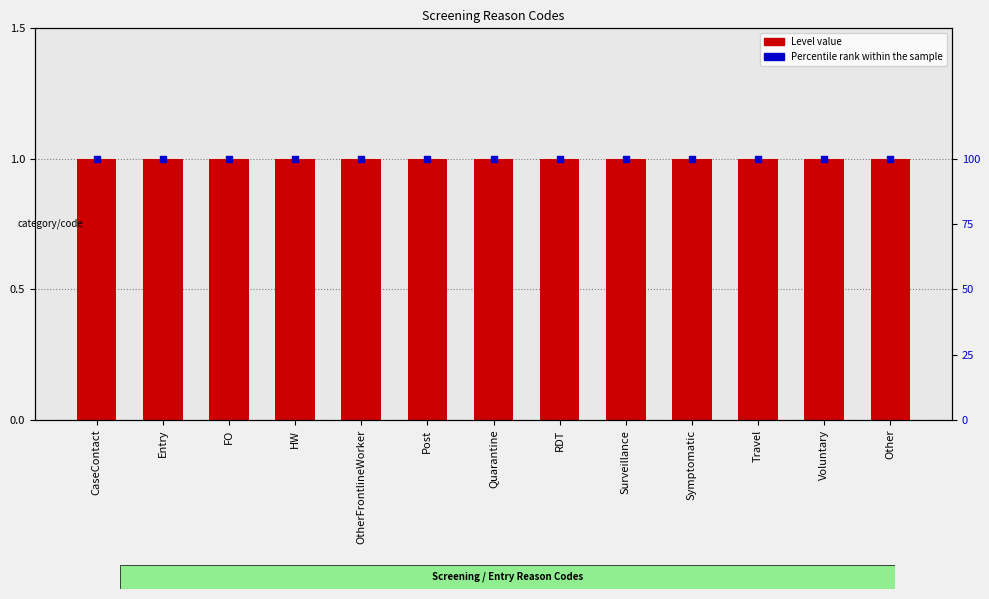

Which series contains the lowest Y value?

Level value